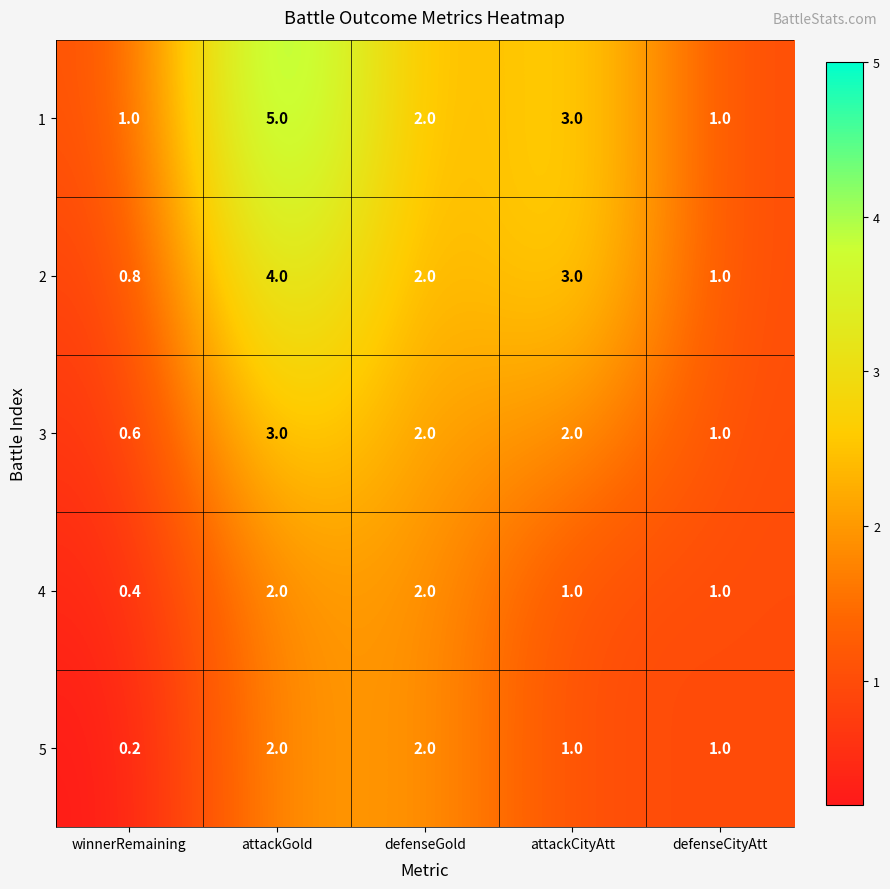

What is the minimum value for 2?

0.8